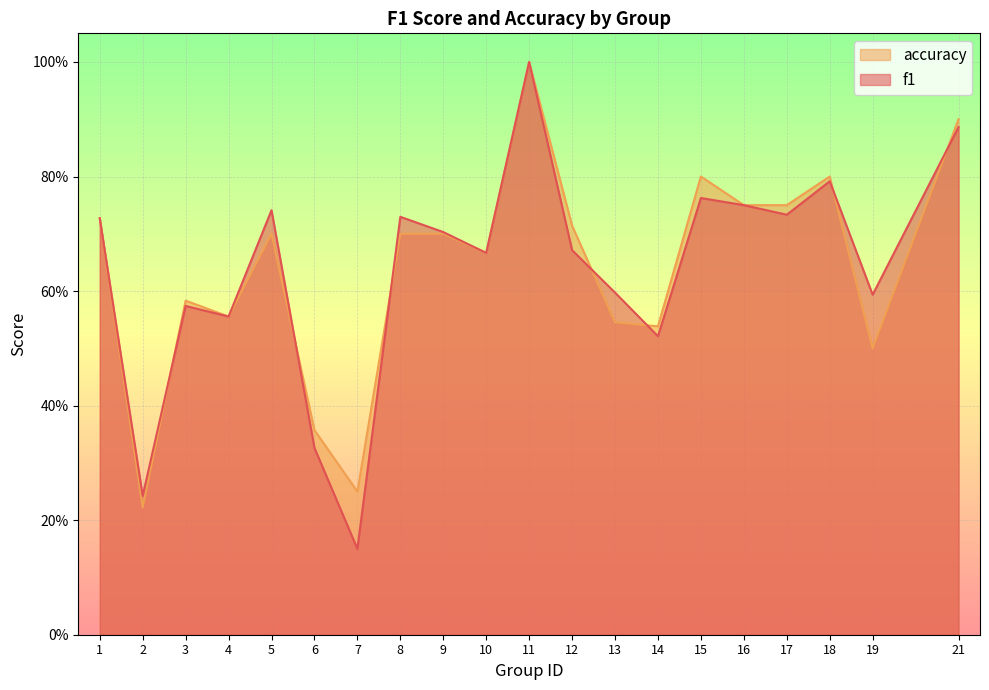

What are all the series names shown in the legend?

accuracy, f1